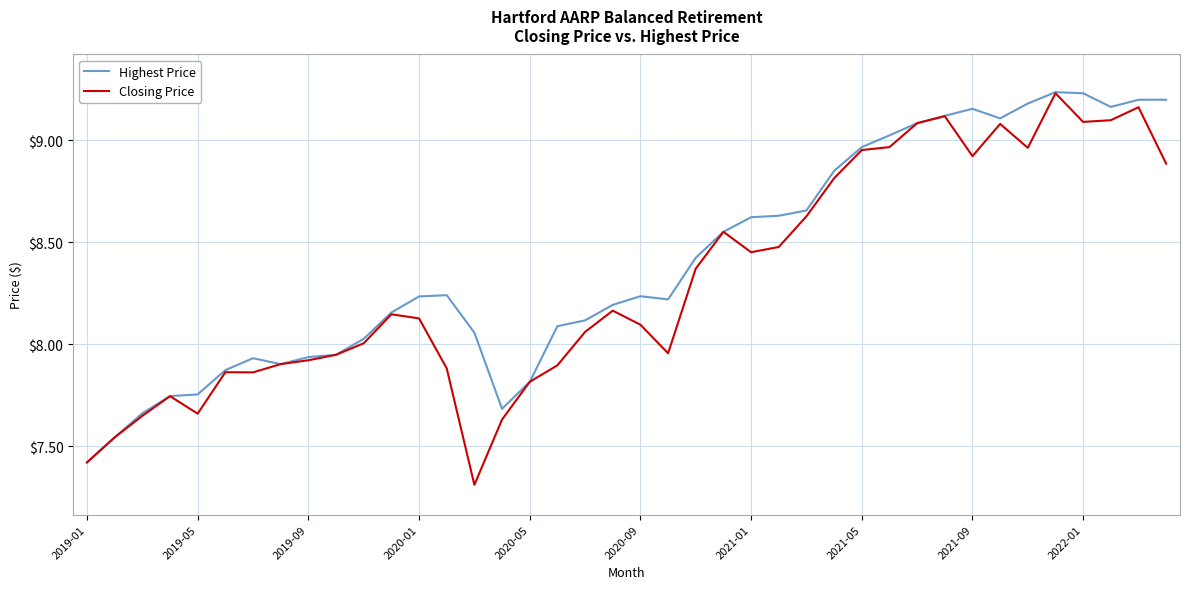

Rank the series by their average value, from highest to lowest.

Highest Price, Closing Price